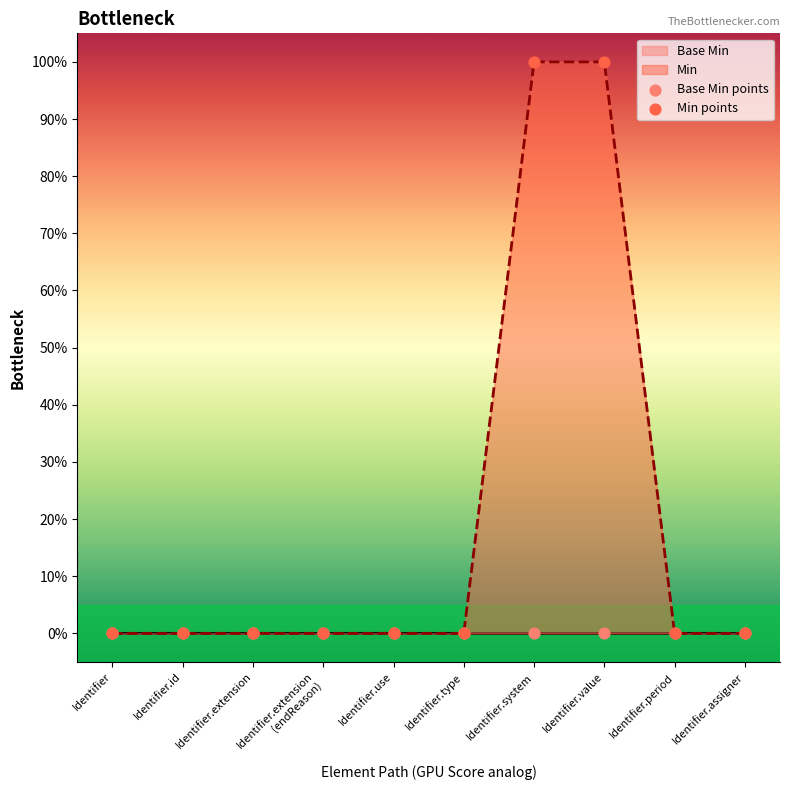

Which series reaches the maximum Y coordinate?

Min points